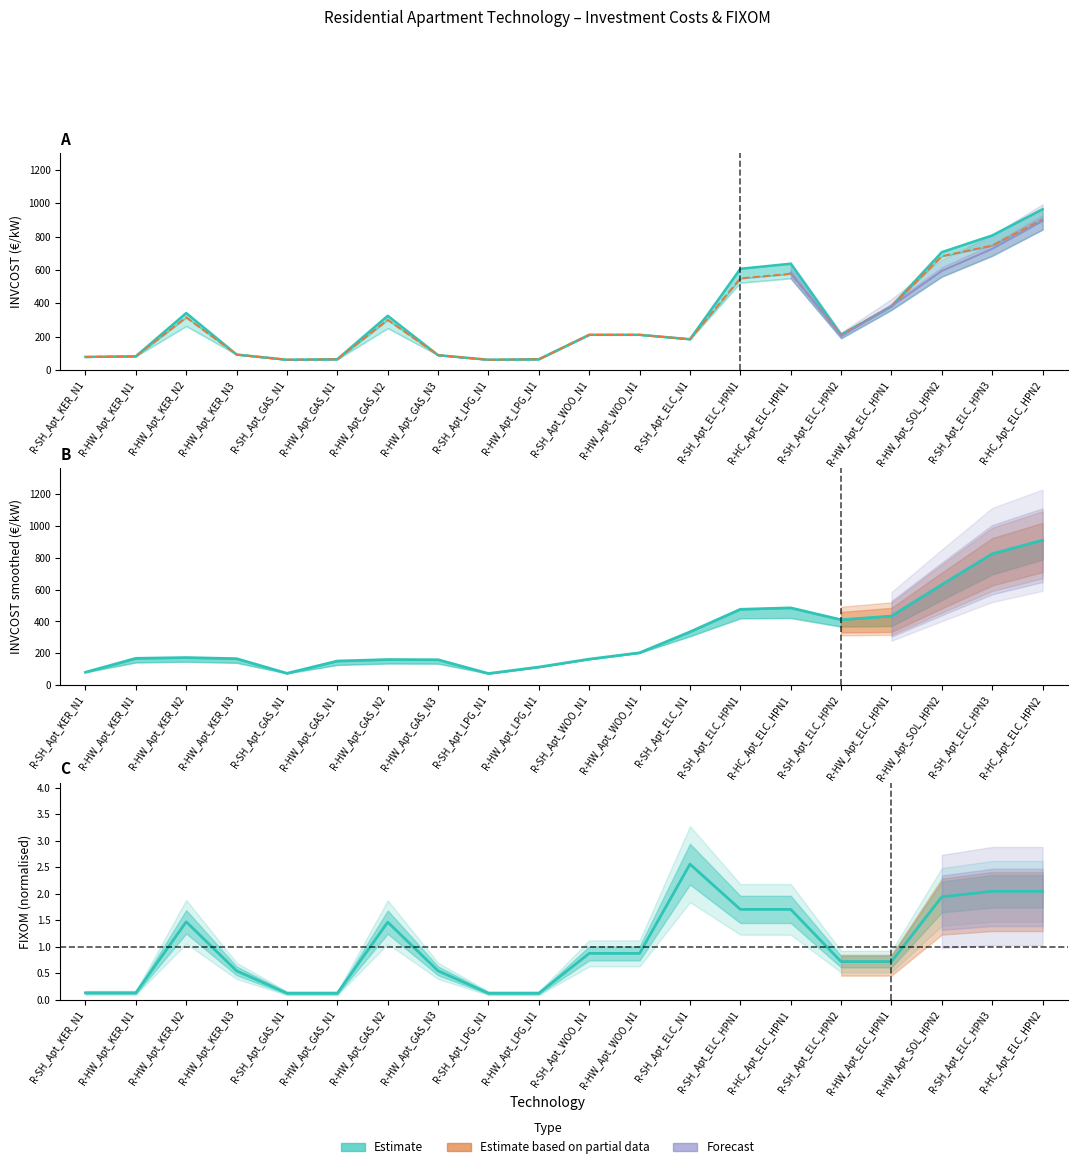

What is the difference between the maximum and second lowest values in the INVCOST~2020 series?

901.8